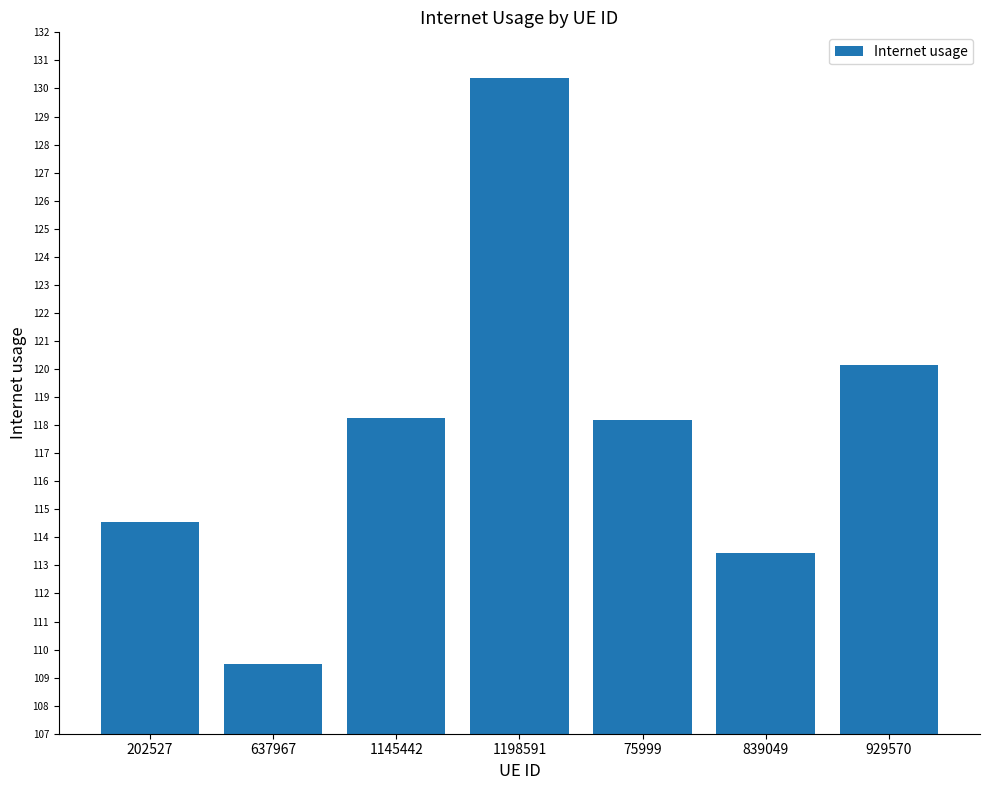

What is the average value?

117.8